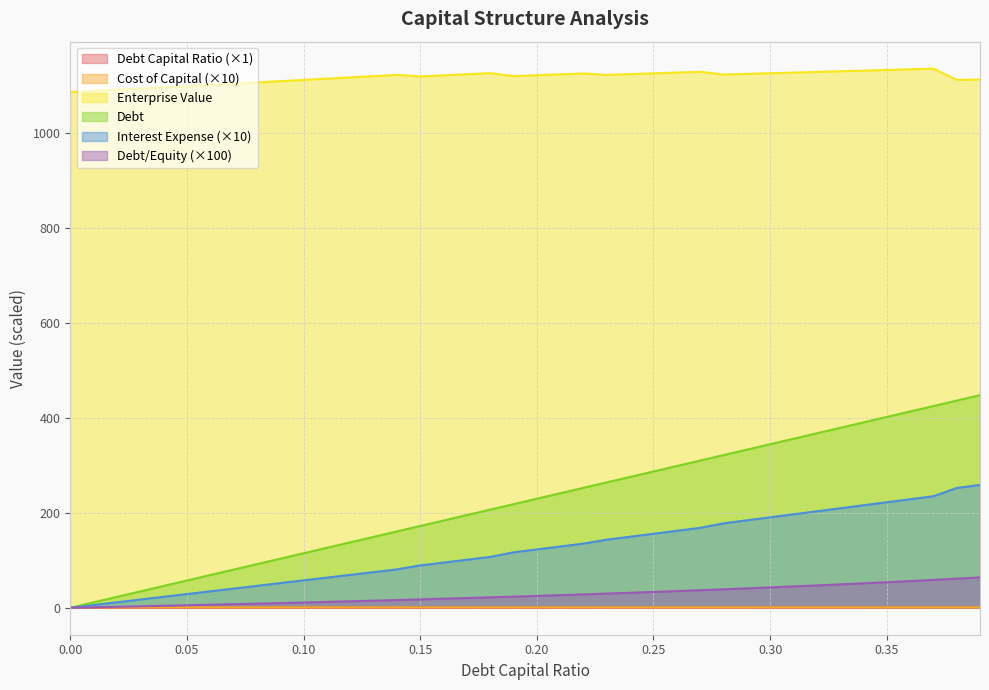

What is the sum of all debt_capital values?

7.8